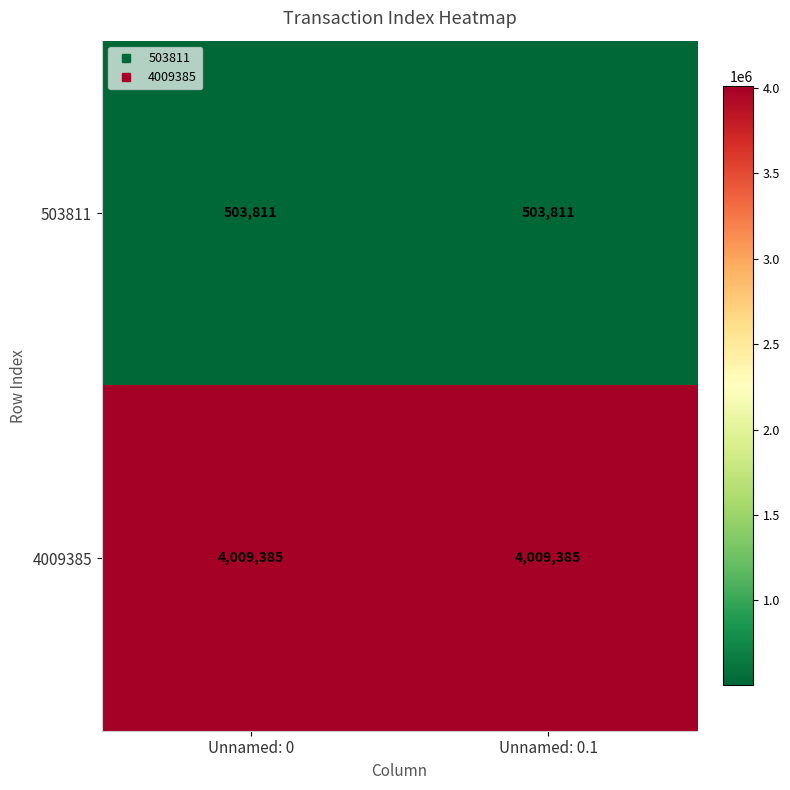

Reading left to right, extract all data points from this chart.

503811: Unnamed: 0=503811	Unnamed: 0.1=503811
4009385: Unnamed: 0=4009385	Unnamed: 0.1=4009385